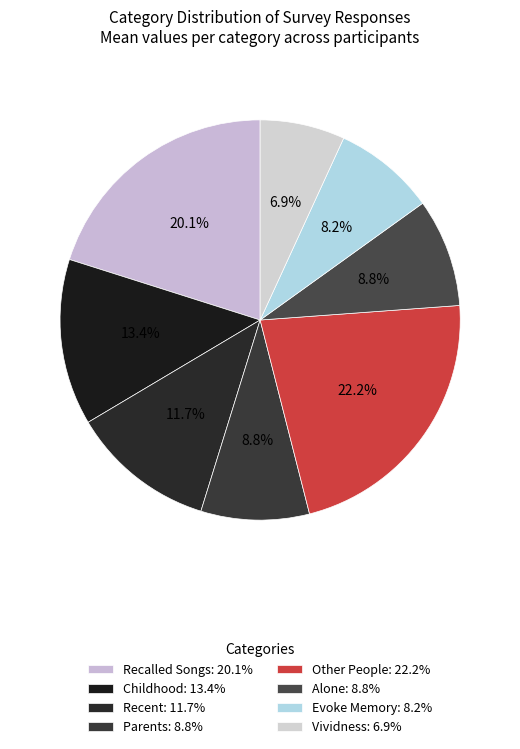

What is the ratio of the value at Recent to the value at Other People?

0.5